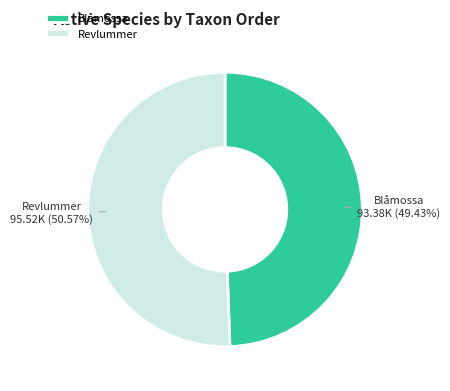

Which slice is the smallest?

Blåmossa